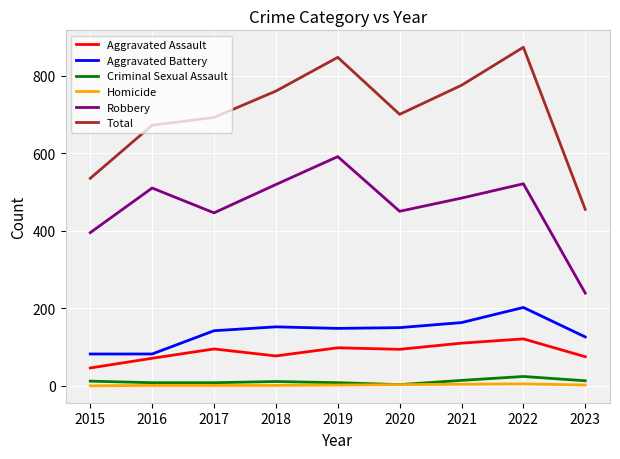

Is this an area chart (filled region under the line)?

No